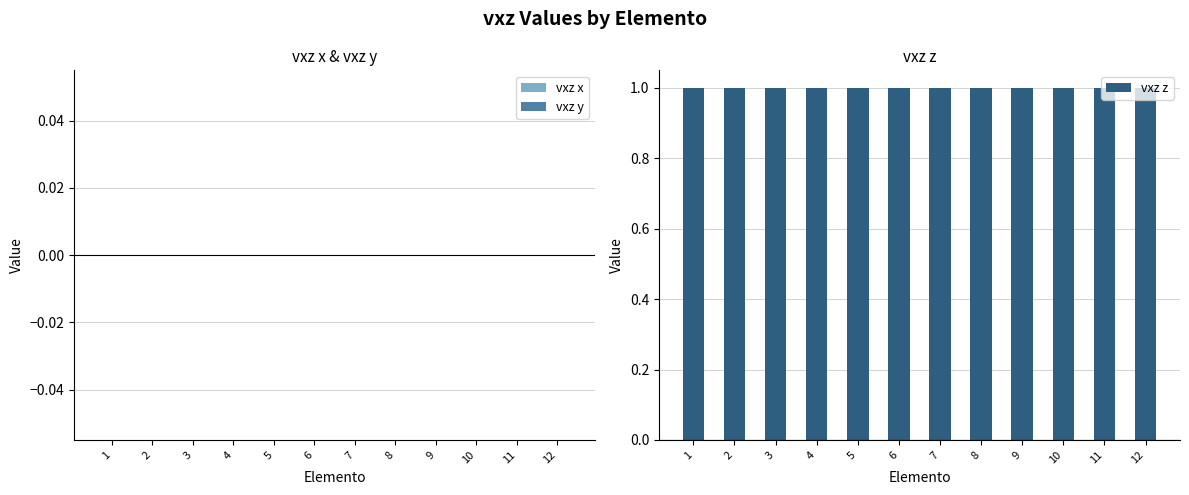

Reading left to right, list all the values displayed in this chart.

vxz x: 0	0	0	0	0	0	0	0	0	0	0	0
vxz y: 0	0	0	0	0	0	0	0	0	0	0	0
vxz z: 1	1	1	1	1	1	1	1	1	1	1	1